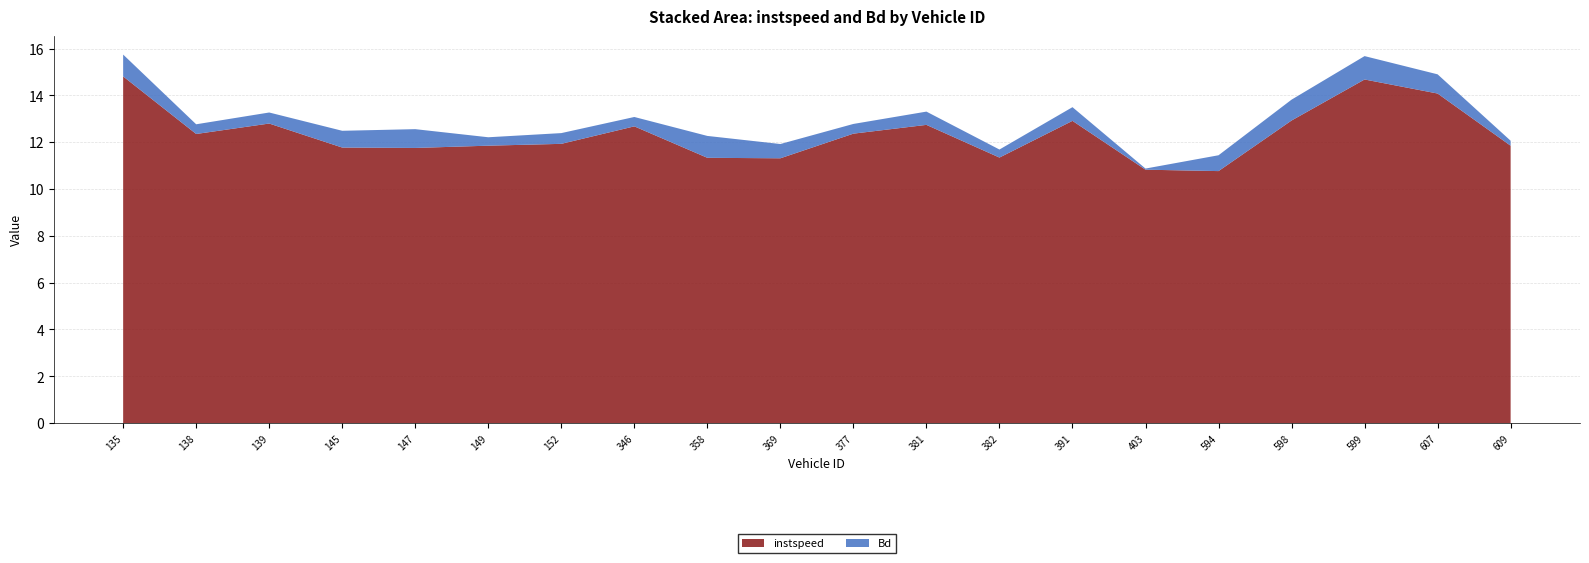

Reading left to right, transcribe all the data shown in this chart.

instspeed: 135=14.8	138=12.4	139=12.8	145=11.8	147=11.8	149=11.9	152=11.9	346=12.7	358=11.3	369=11.3	377=12.4	381=12.7	382=11.3	391=12.9	403=10.8	594=10.8	598=12.9	599=14.7	607=14.1	609=11.9
Bd: 135=0.9	138=0.4	139=0.5	145=0.7	147=0.8	149=0.4	152=0.5	346=0.4	358=0.9	369=0.6	377=0.4	381=0.6	382=0.3	391=0.6	403=0.0	594=0.7	598=0.9	599=1.0	607=0.8	609=0.2